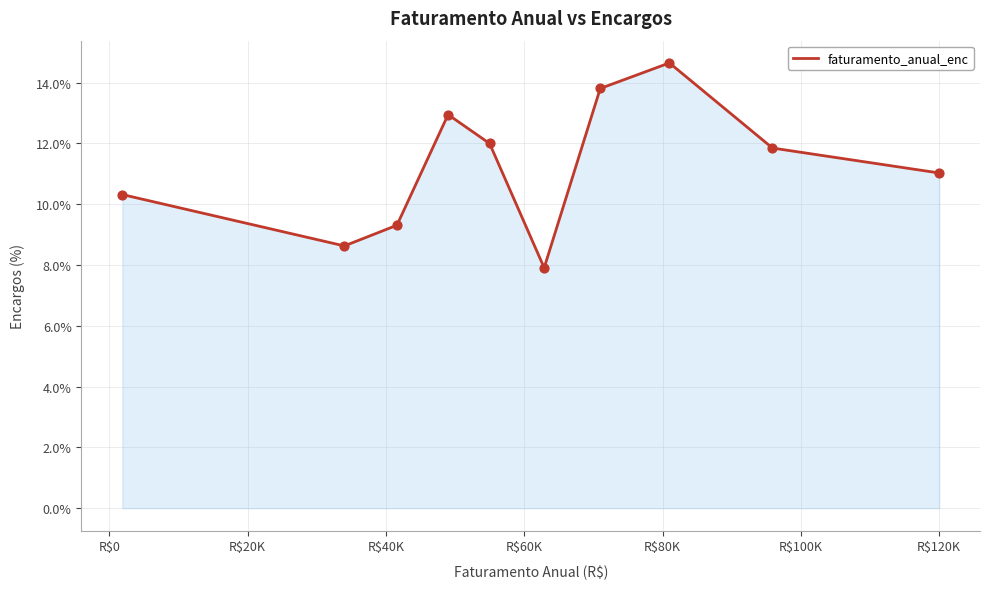

What is the minimum value shown in the chart?

7.9